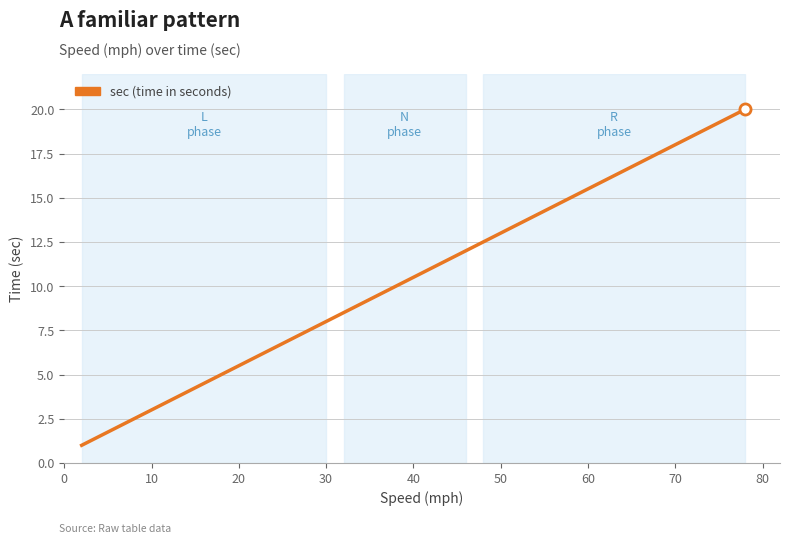

What is the maximum value shown in the chart?

20.0